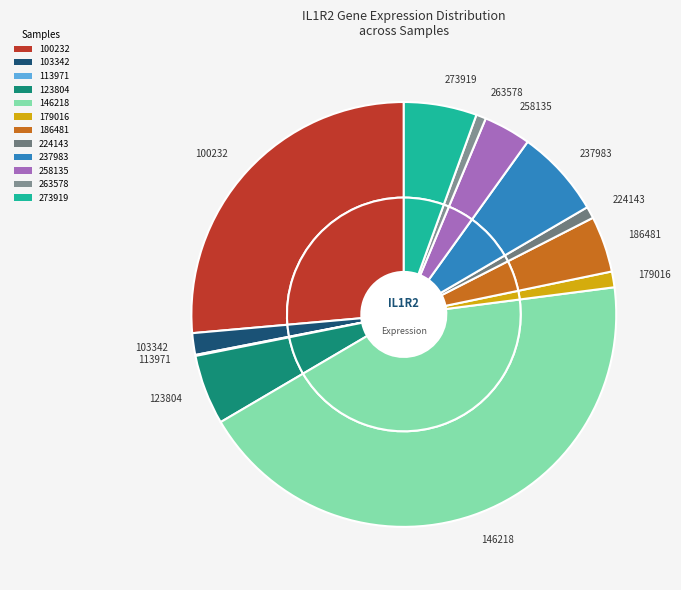

What percentage do 186481 and 100232 together represent?

30.7%